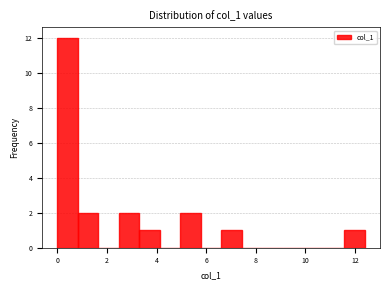

Which range on the x-axis has the tallest bar?

0.0 to 0.8